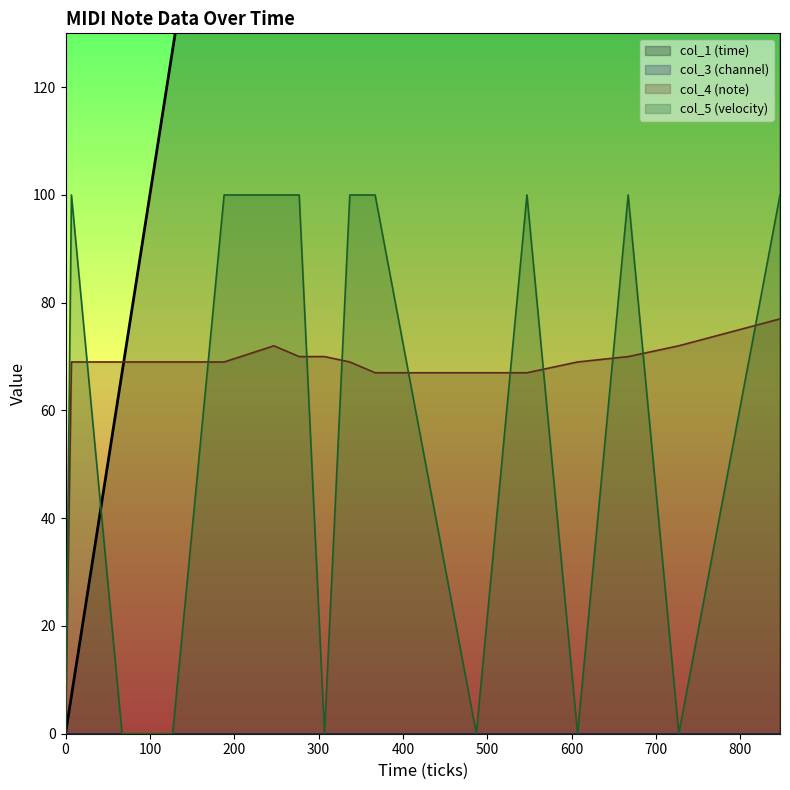

Between 7 and 367, which series saw the biggest shift?

col_1 (time)